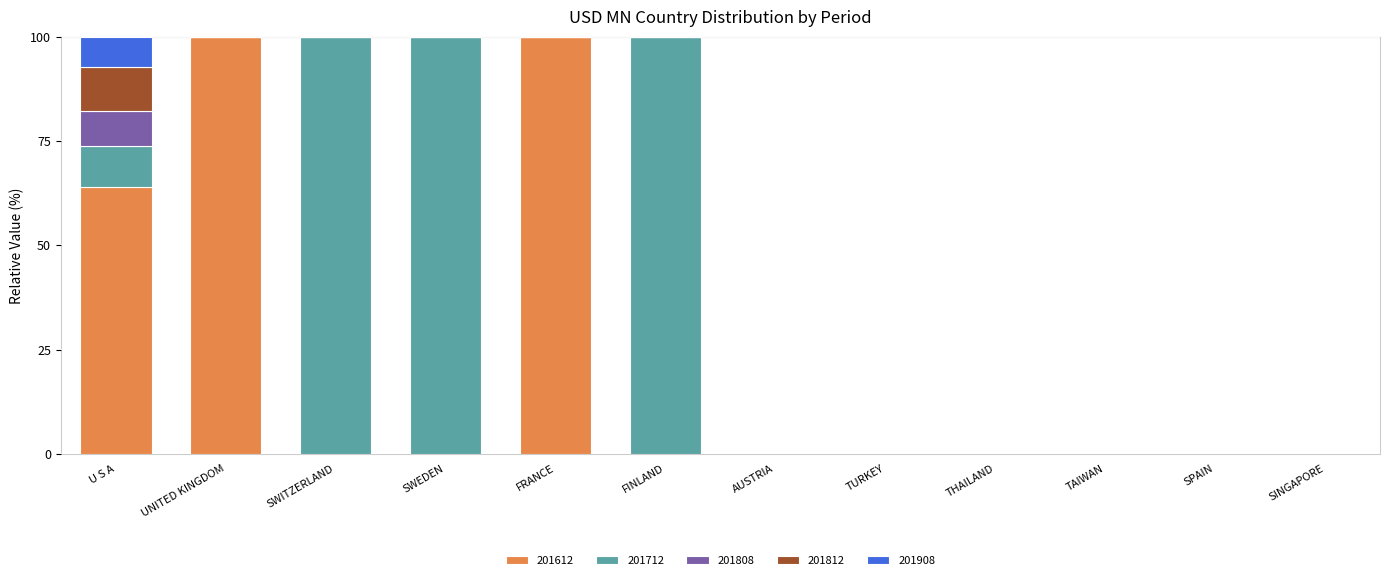

What is the highest value of the 201612 series?

100.0